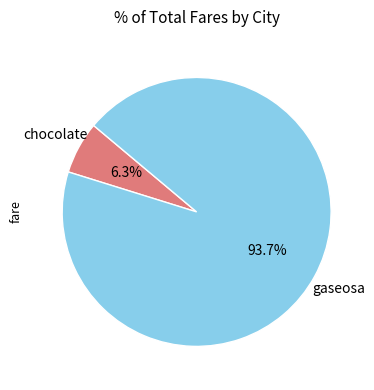

What is the majority slice?

gaseosa